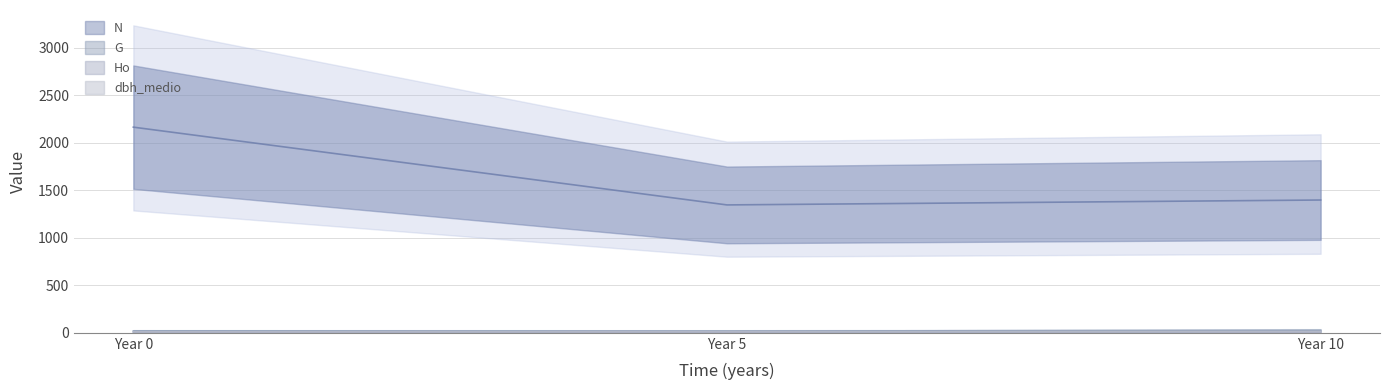

Is the value of G at Year 10 greater than the value of dbh_medio at Year 10?

Yes